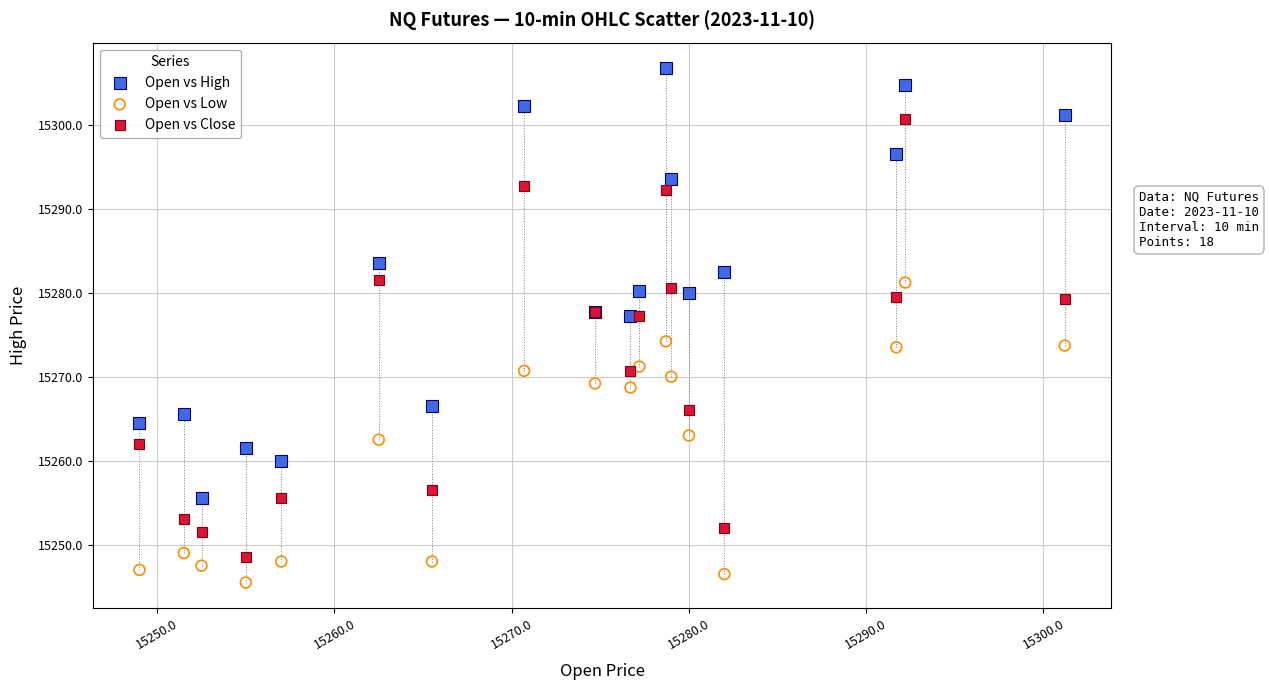

Which series reaches the minimum Y coordinate?

Open vs Low